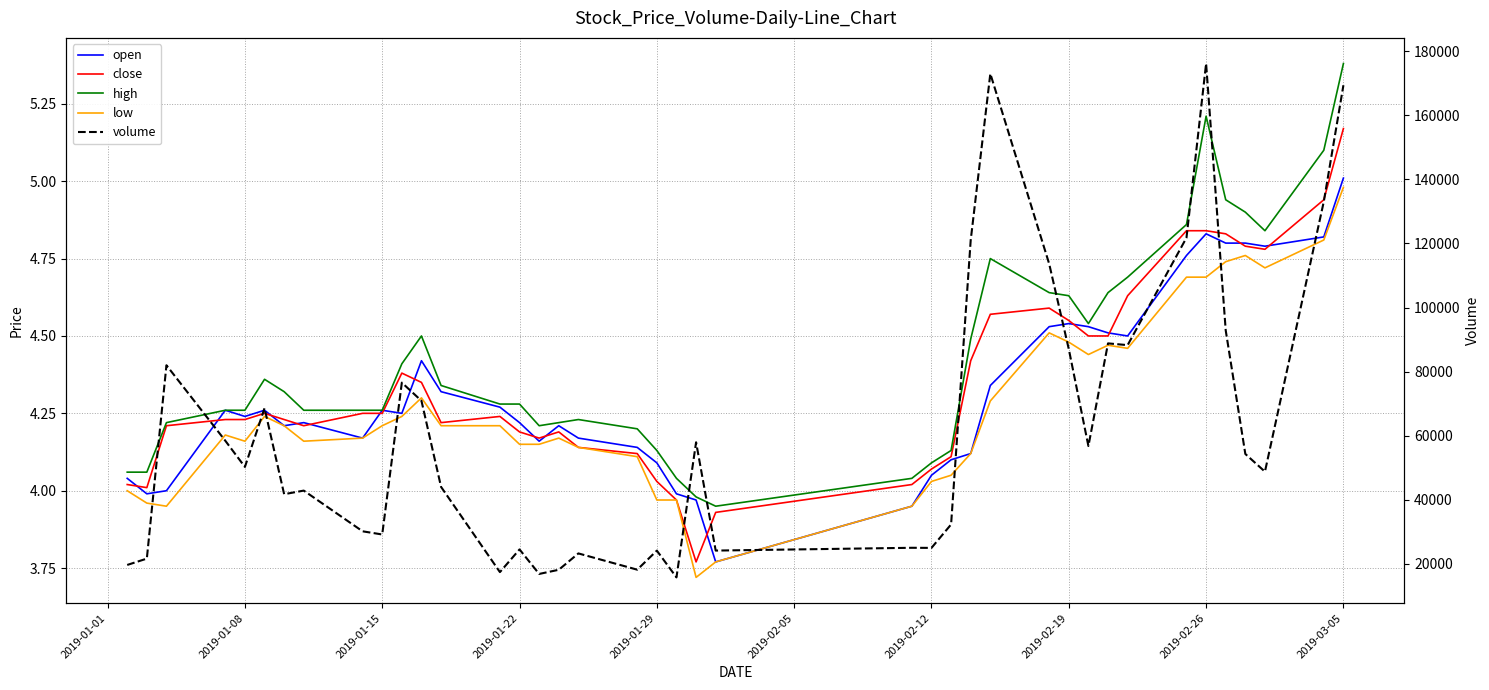

Reading right to left, list all the values displayed in this chart.

open: 5.0	4.8	4.8	4.8	4.8	4.8	4.8	4.5	4.5	4.5	4.5	4.5	4.3	4.1	4.1	4.0	4.0	3.8	4.0	4.0	4.1	4.1	4.2	4.2	4.2	4.2	4.3	4.3	4.4	4.2	4.3	4.2	4.2	4.2	4.3	4.2	4.3	4.0	4.0	4.0
close: 5.2	4.9	4.8	4.8	4.8	4.8	4.8	4.6	4.5	4.5	4.5	4.6	4.6	4.4	4.1	4.1	4.0	3.9	3.8	4.0	4.0	4.1	4.1	4.2	4.2	4.2	4.2	4.2	4.3	4.4	4.2	4.2	4.2	4.2	4.2	4.2	4.2	4.2	4.0	4.0
high: 5.4	5.1	4.8	4.9	4.9	5.2	4.9	4.7	4.6	4.5	4.6	4.6	4.8	4.5	4.1	4.1	4.0	4.0	4.0	4.0	4.1	4.2	4.2	4.2	4.2	4.3	4.3	4.3	4.5	4.4	4.3	4.3	4.3	4.3	4.4	4.3	4.3	4.2	4.1	4.1
low: 5.0	4.8	4.7	4.8	4.7	4.7	4.7	4.5	4.5	4.4	4.5	4.5	4.3	4.1	4.0	4.0	4.0	3.8	3.7	4.0	4.0	4.1	4.1	4.2	4.2	4.2	4.2	4.2	4.3	4.2	4.2	4.2	4.2	4.2	4.2	4.2	4.2	4.0	4.0	4.0
volume: 169354.0	133054.0	48786.0	54307.0	92858.0	176112.0	121775.0	88265.0	88810.0	56778.0	87039.0	113634.0	172956.0	121018.0	32314.0	24996.0	25030.0	24160.0	57944.0	15794.0	24145.0	18200.0	23274.0	18170.0	16868.0	24523.0	17442.0	44022.0	70891.0	76562.0	29181.0	30172.0	42875.0	41753.0	68593.0	50259.0	58432.0	81985.0	21654.0	19674.0